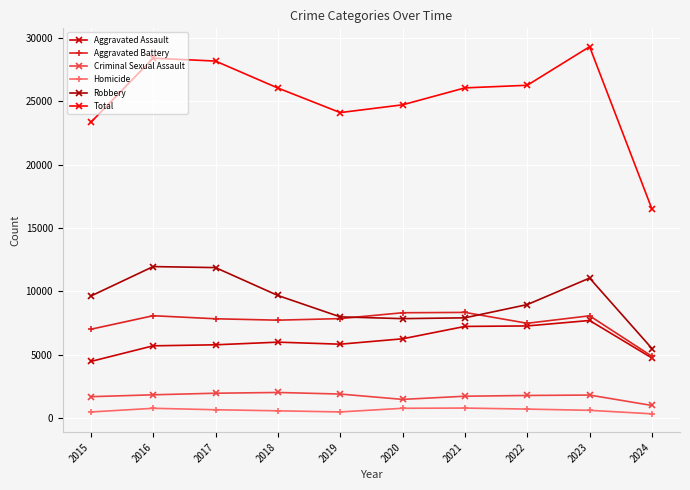

What is the spread (max minus min) of values at 2018?

25451